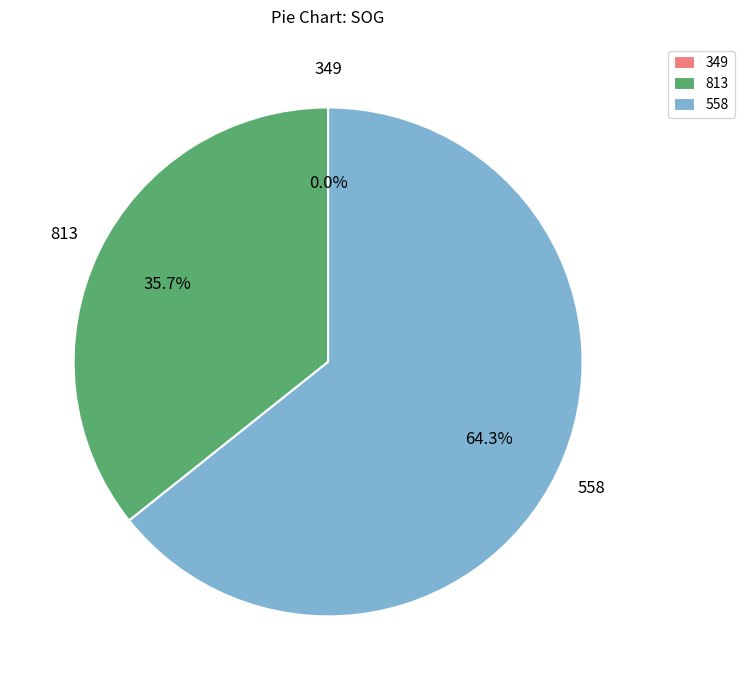

Between 813 and 349, which is larger?

813